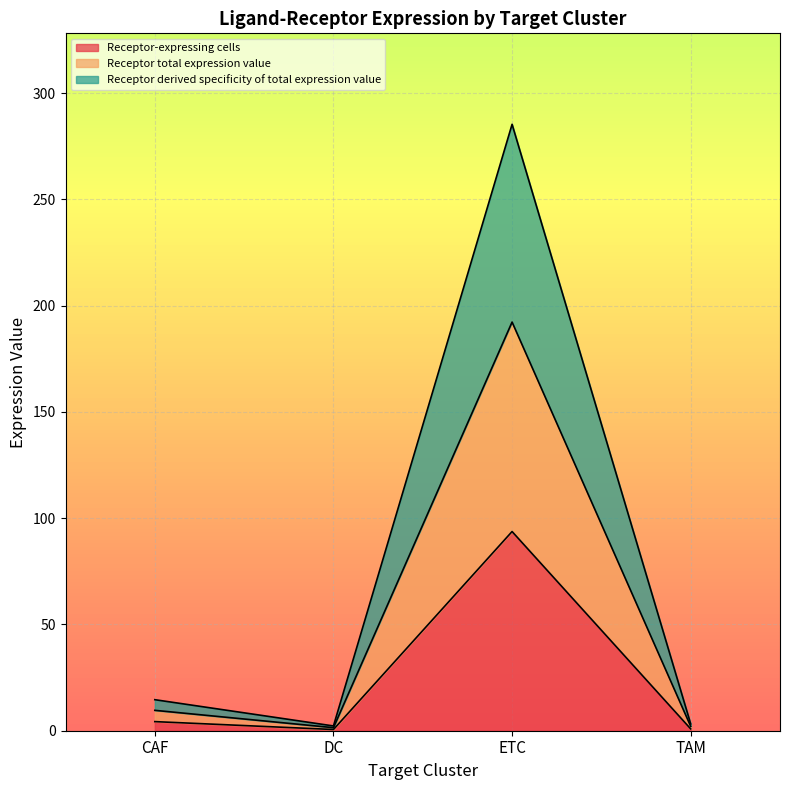

What position from the right is TAM?

1